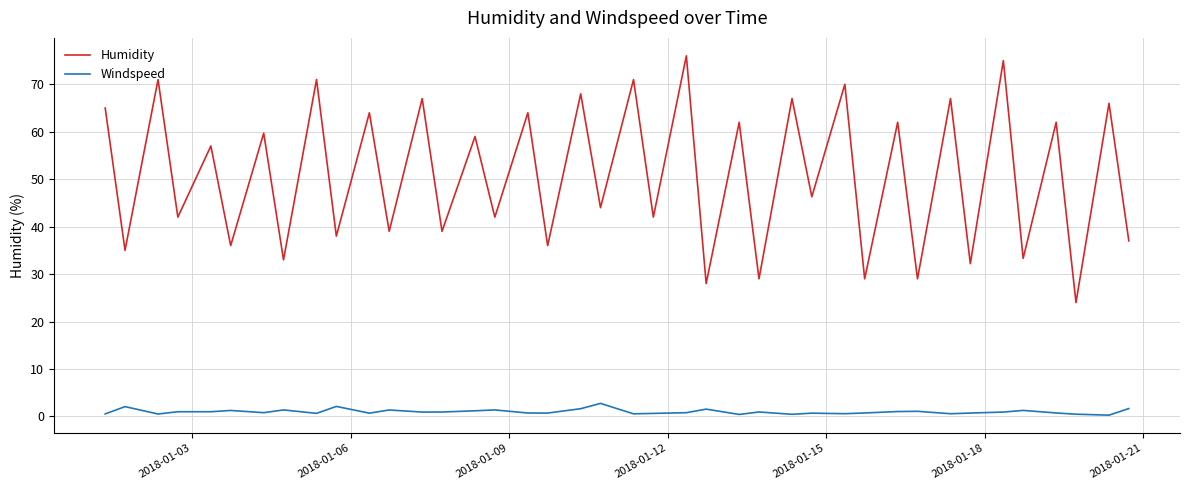

What is the maximum value for Windspeed?

2.7